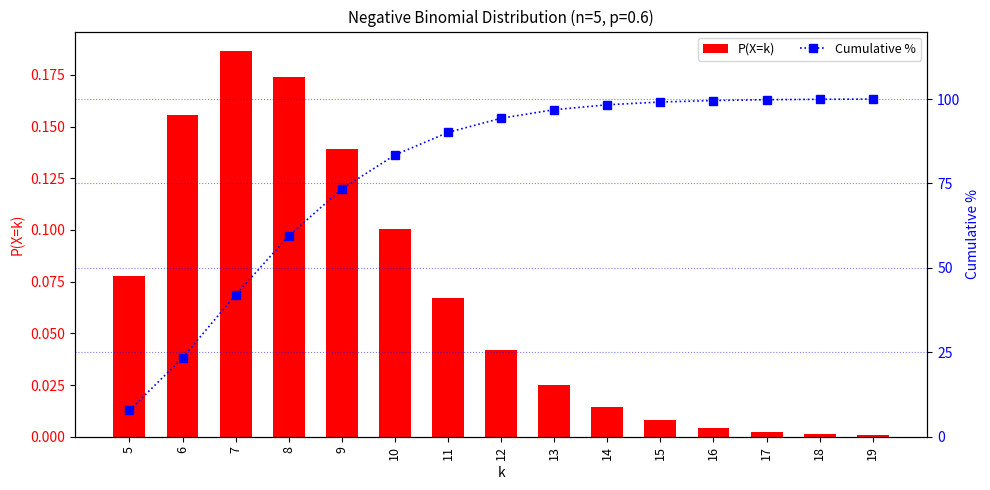

At which label does P(X=k) reach its peak?

7